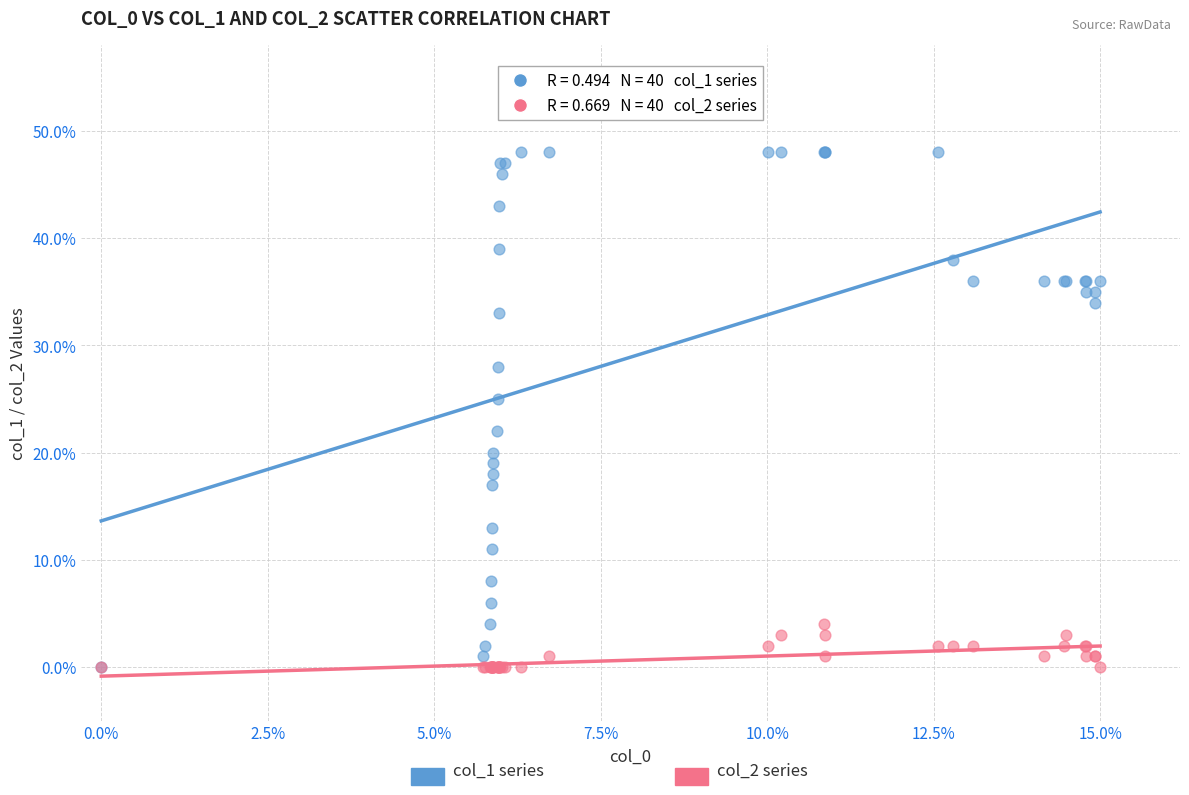

Across all series, what Y value is closest to 24?

25